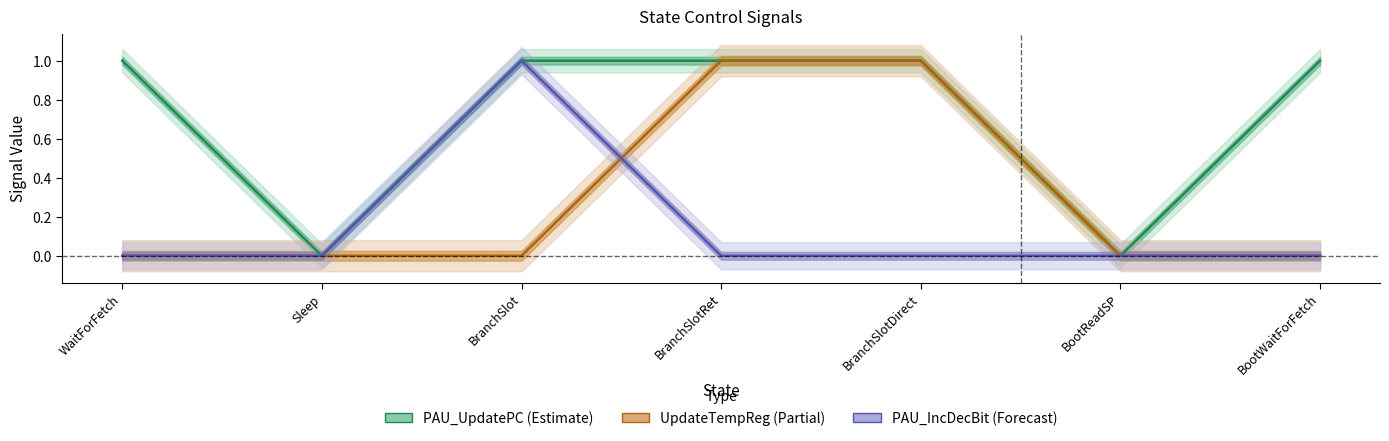

How many interior local peaks does the PAU_IncDecBit (Forecast) series have?

1